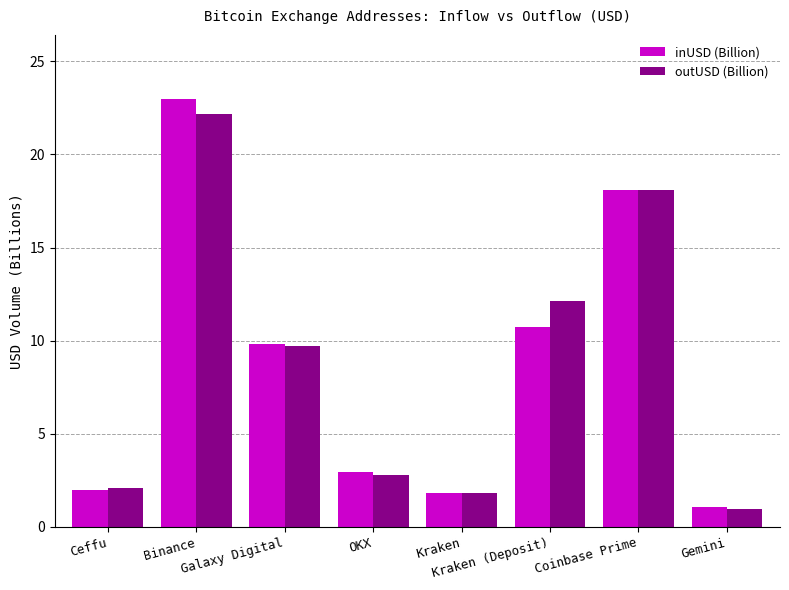

What is the smallest value displayed?

0.9